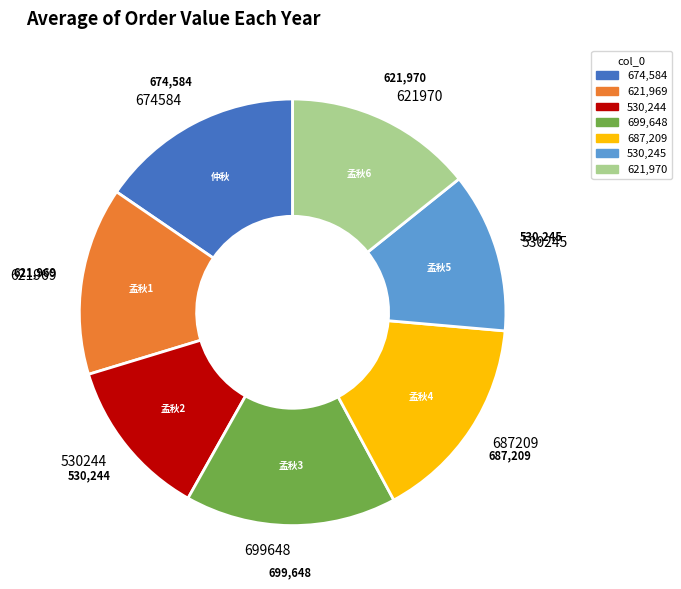

What is the ratio of the value at 687209 to the value at 530245?

1.3